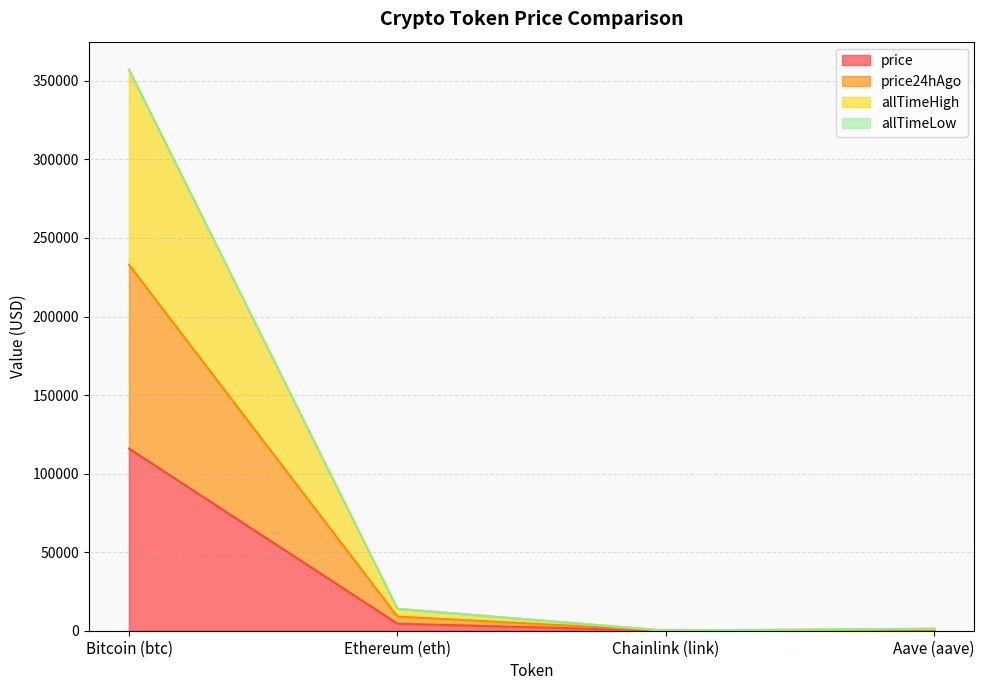

True or false: price24hAgo and price intersect in this chart.

False